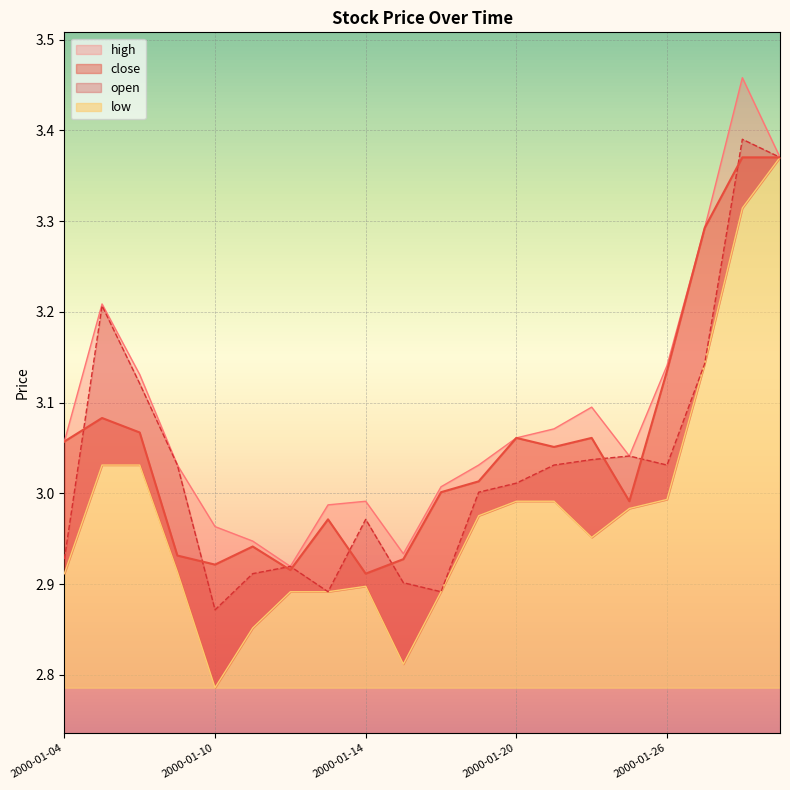

What position from the right is 2000-01-28?

2